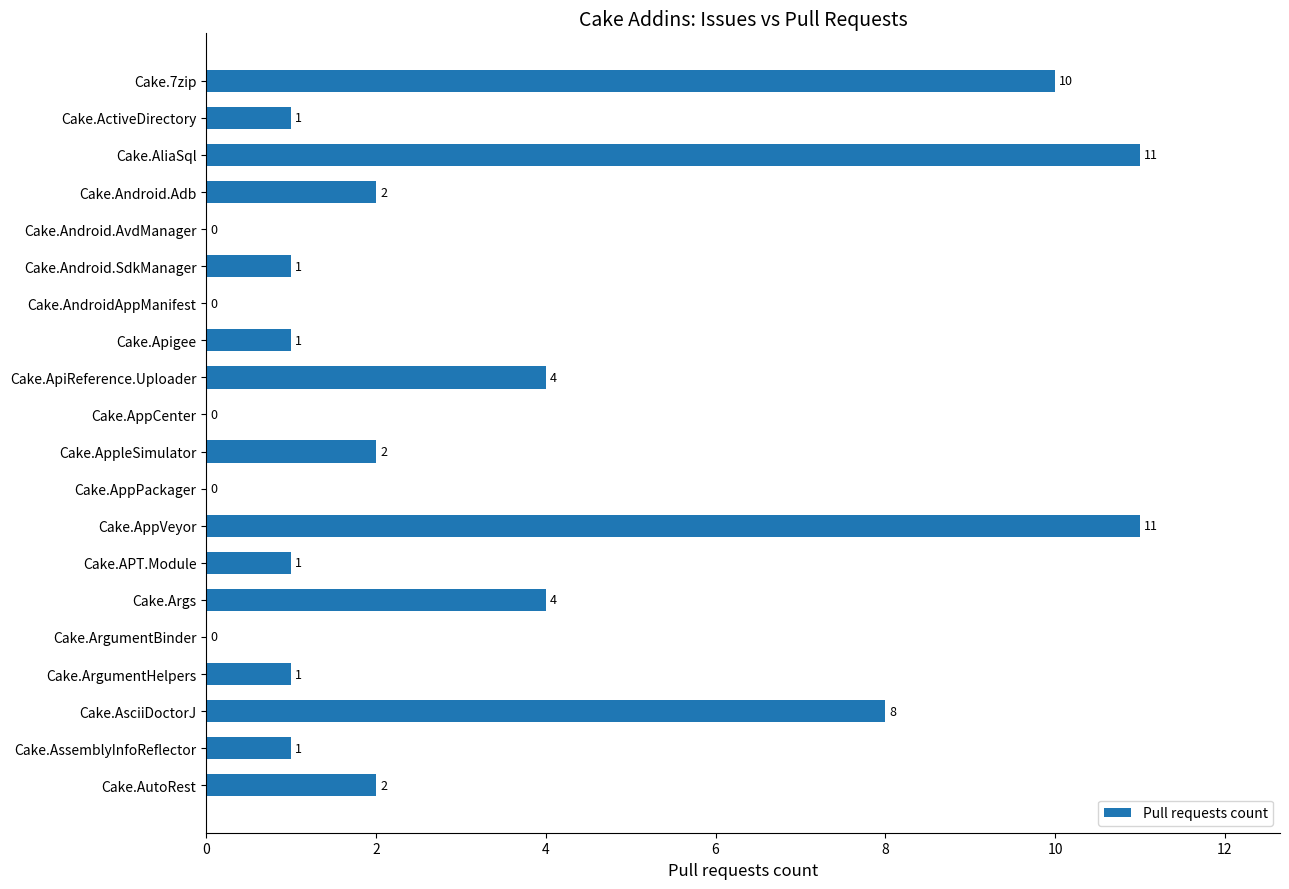

What is the sum of all values?

60